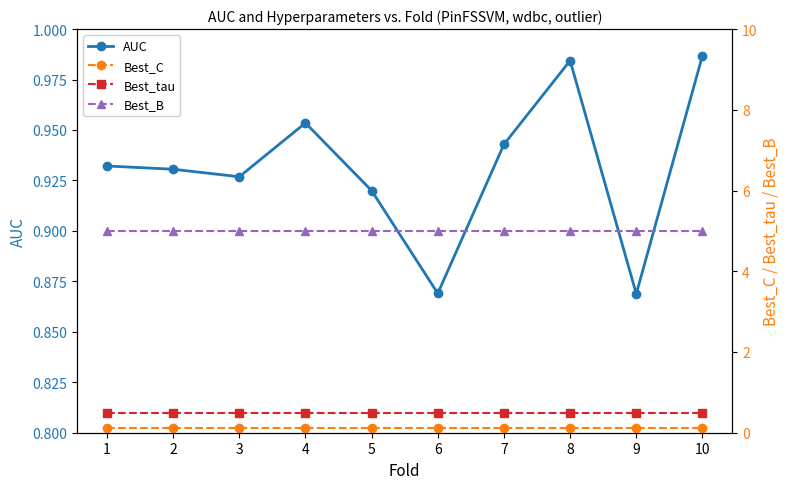

Is the value of Best_C at 7 greater than the value of AUC at 2?

No